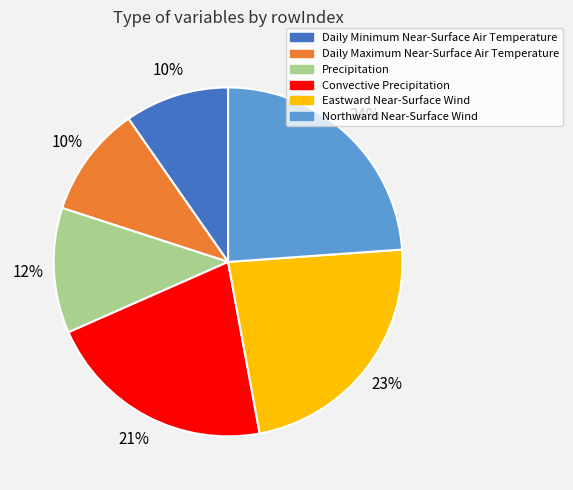

To the nearest percent, what is the average slice percentage?

17%